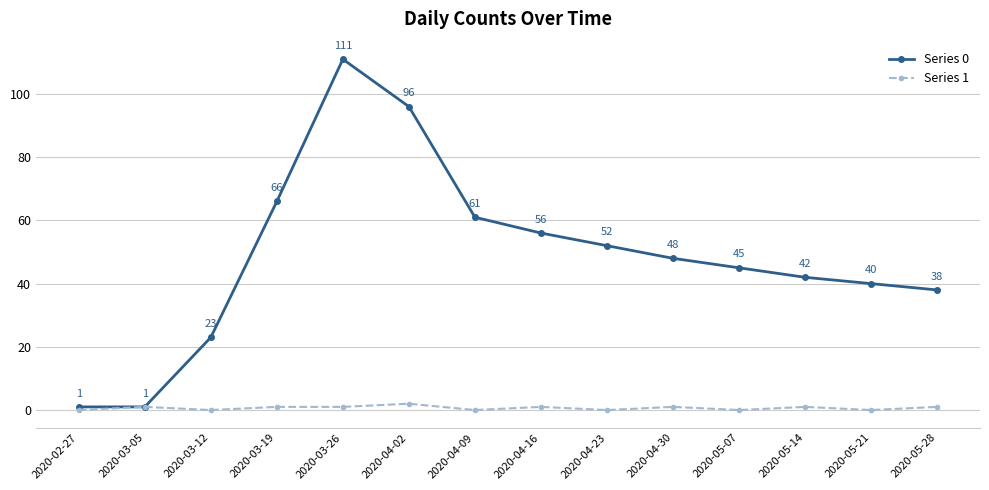

Rank the series by their average value, from highest to lowest.

Series 0, Series 1